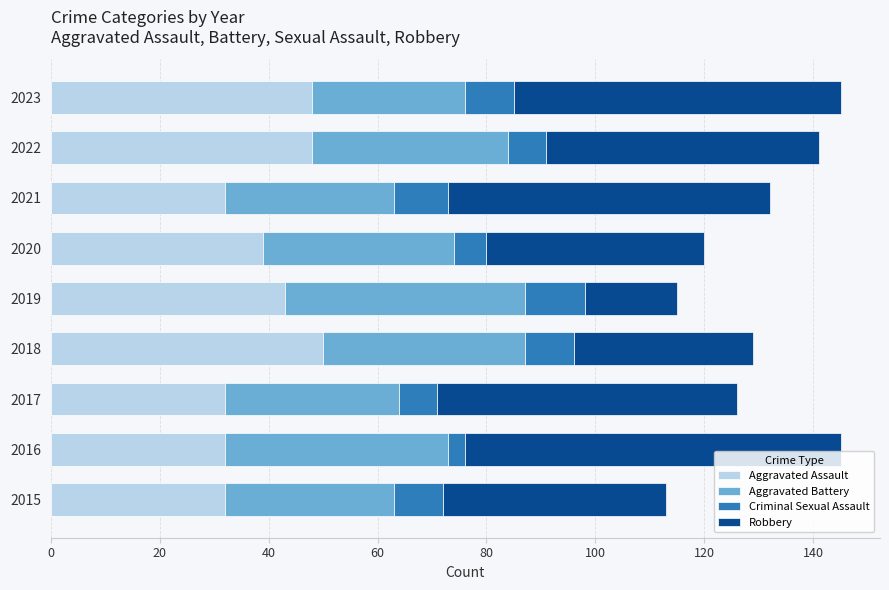

What is the total value across all series at 2018?

129